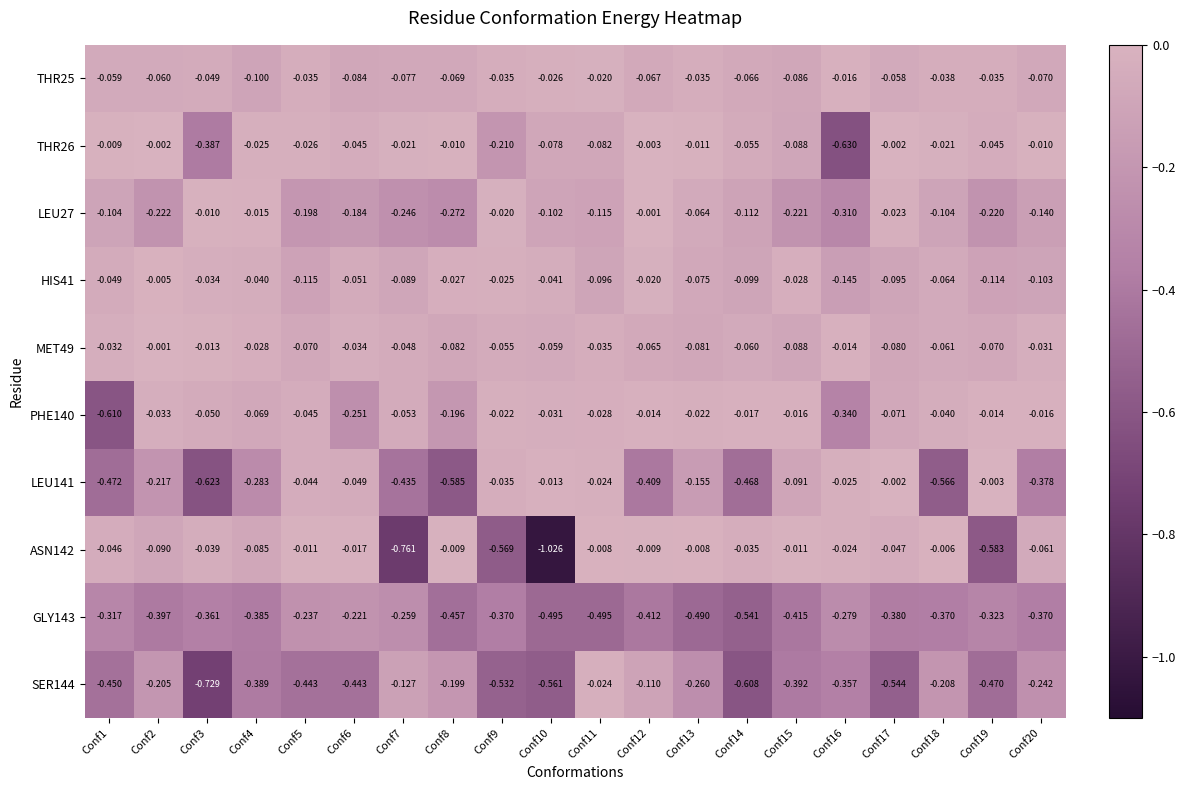

At which category is the sum across all series the highest?

Conf11